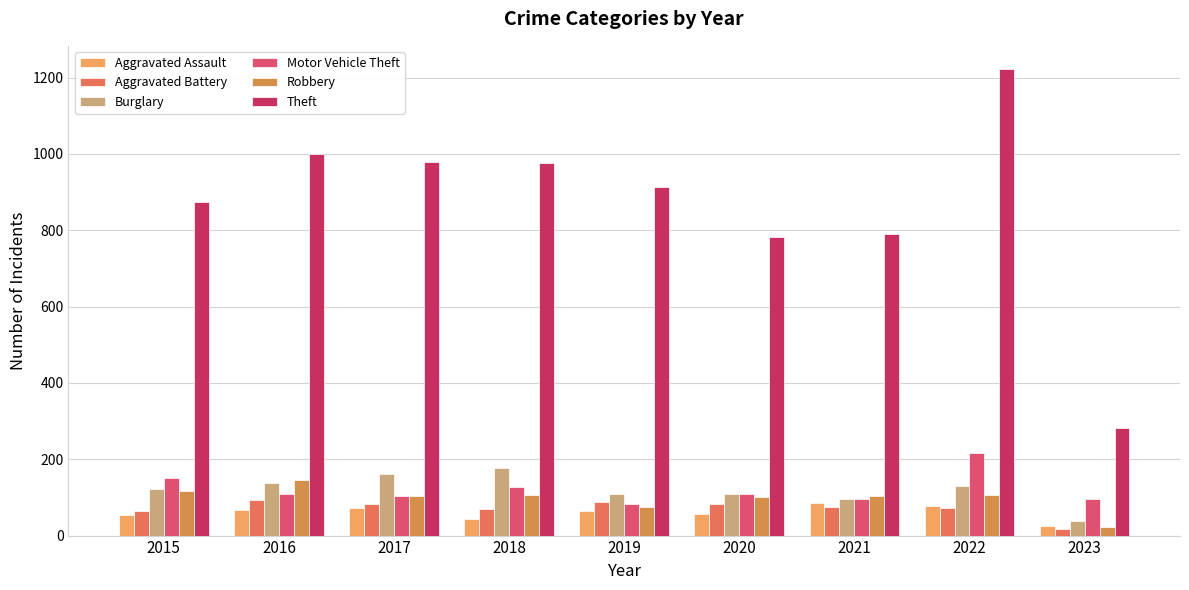

Between 2018 and 2020, which series saw the biggest shift?

Theft